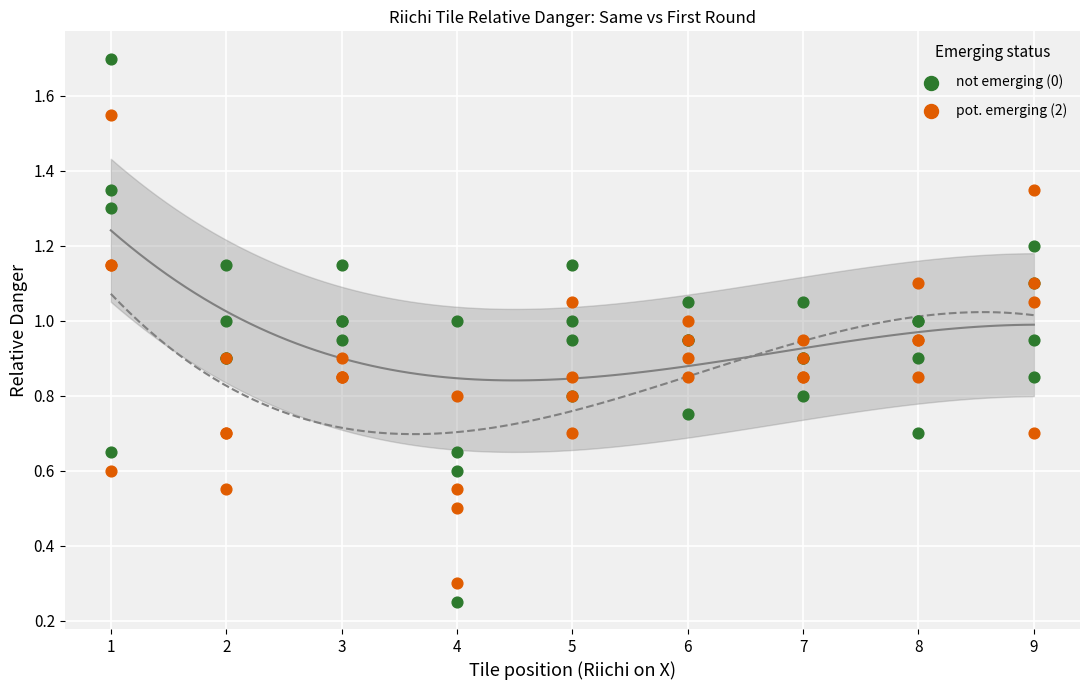

What is the X range (max minus min) for the scatter plot?

8.0